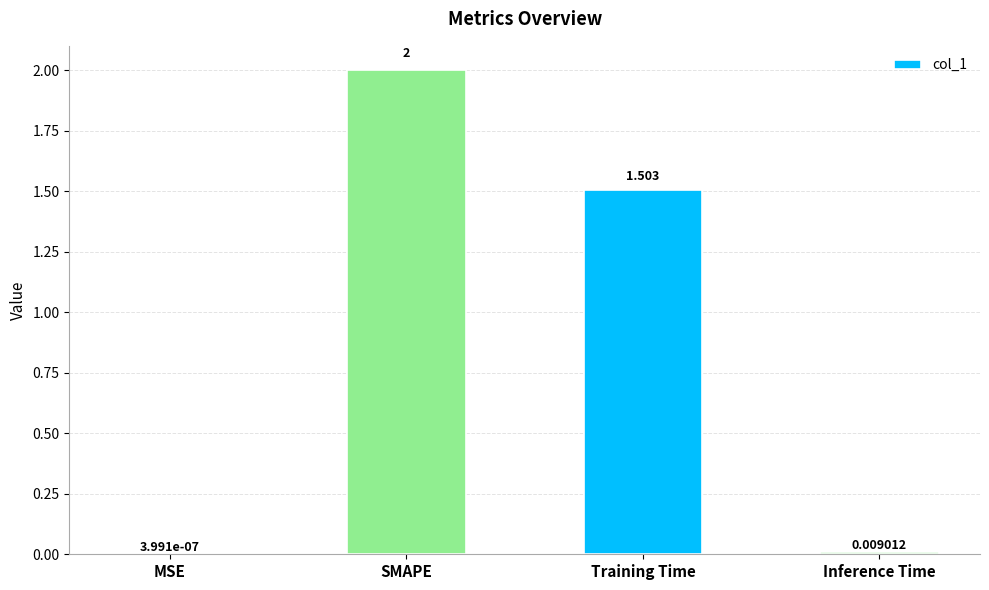

Which has a higher value, Training Time or SMAPE?

SMAPE